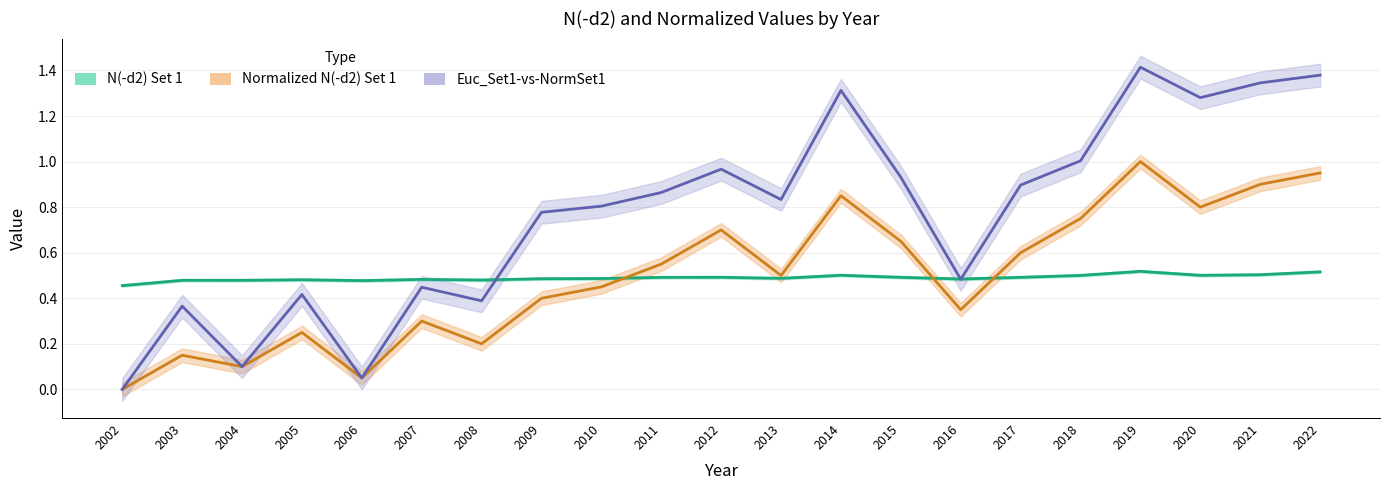

At how many categories does at least one series exceed 1?

6